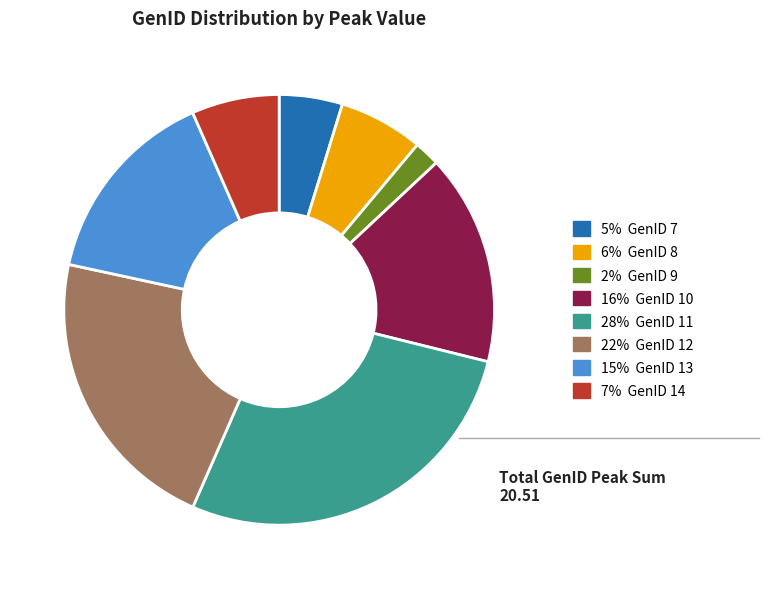

Is there any slice that represents more than half of the pie?

No